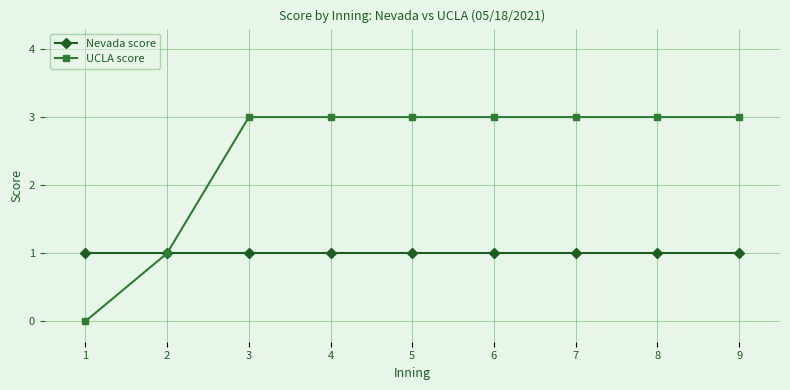

What are all the series names shown in the legend?

Nevada score, UCLA score